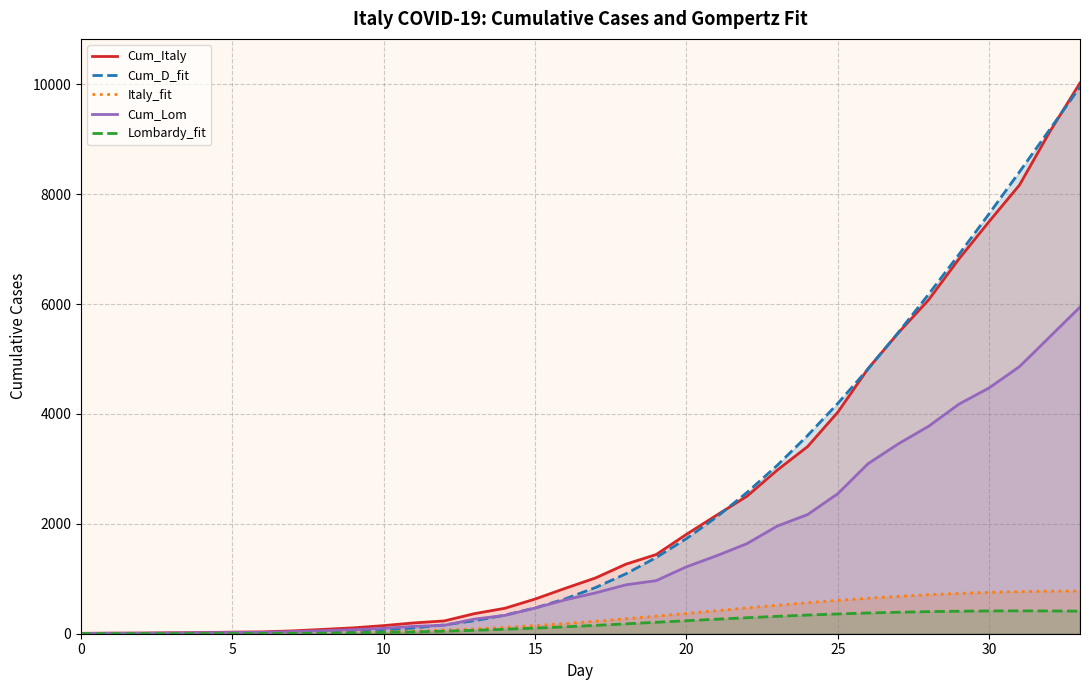

Reading right to left, what are all the values shown in this chart?

Cum_Italy: 10023.0	9134.0	8165.0	7503.0	6820.0	6077.0	5476.0	4825.0	4032.0	3405.0	2978.0	2503.0	2158.0	1809.0	1441.0	1266.0	1016.0	827.0	631.0	463.0	366.0	233.0	197.0	148.0	107.0	79.0	52.0	34.0	29.0	21.0	17.0	12.0	10.0	7.0
Cum_D_fit: 9951.9	9175.1	8404.3	7644.3	6900.5	6178.3	5482.8	4819.1	4192.2	3606.2	3064.7	2570.6	2125.7	1731.1	1386.5	1090.6	841.4	635.5	469.2	337.9	236.9	161.3	106.4	67.9	41.7	24.6	13.9	7.5	3.8	1.9	0.8	0.4	0.1	0.1
Italy_fit: 778.0	774.6	766.3	752.8	733.9	709.8	680.4	646.0	607.2	564.3	518.2	469.7	419.8	369.5	319.9	272.1	227.0	185.4	148.0	115.3	87.5	64.5	46.0	31.8	21.1	13.5	8.3	4.8	2.7	1.4	0.7	0.3	0.1	0.1
Cum_Lom: 5944.0	5402.0	4861.0	4474.0	4178.0	3776.0	3456.0	3095.0	2549.0	2168.0	1959.0	1640.0	1420.0	1218.0	966.0	890.0	744.0	617.0	468.0	333.0	267.0	154.0	135.0	98.0	73.0	55.0	38.0	24.0	23.0	17.0	14.0	9.0	9.0	6.0
Lombardy_fit: 410.9	414.8	416.0	414.5	410.0	402.3	391.4	377.3	360.0	339.7	316.7	291.5	264.6	236.5	207.9	179.5	152.0	126.0	102.1	80.7	62.1	46.3	33.5	23.4	15.8	10.2	6.3	3.7	2.1	1.1	0.5	0.3	0.1	0.0